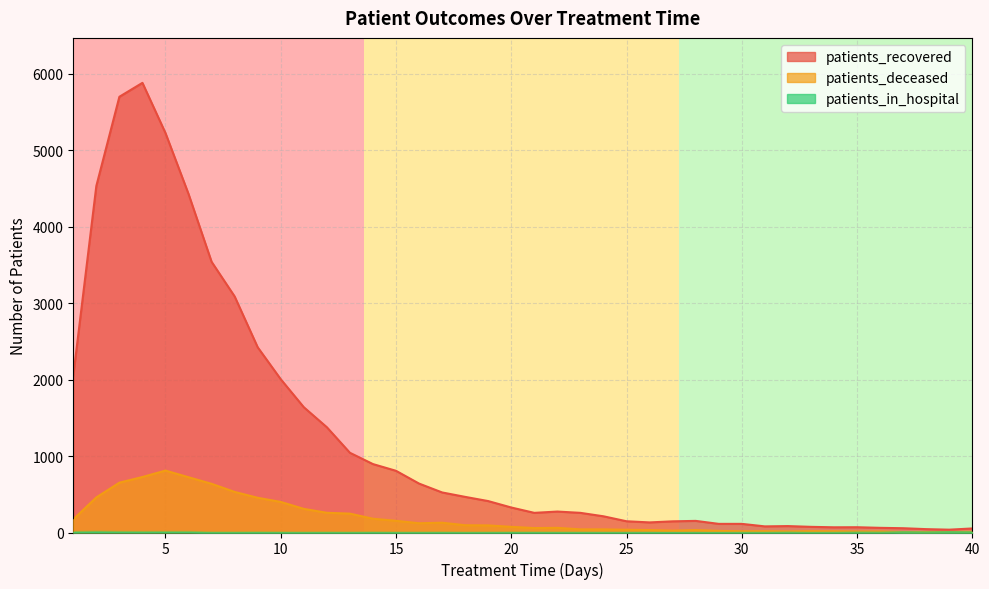

Which series has the largest total across all categories?

patients_recovered